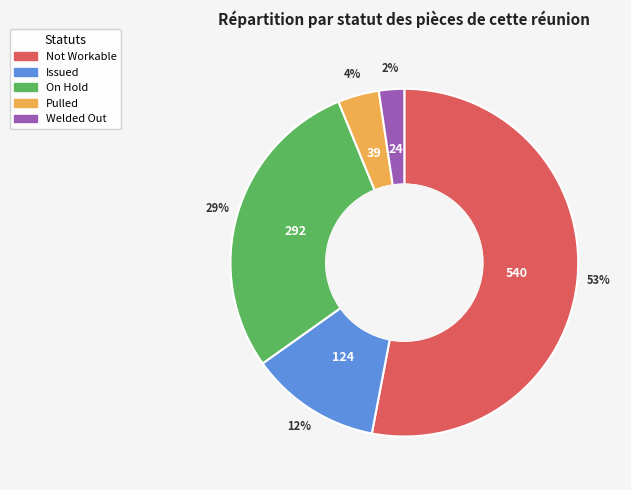

Which slice represents more than half of the pie?

Not Workable